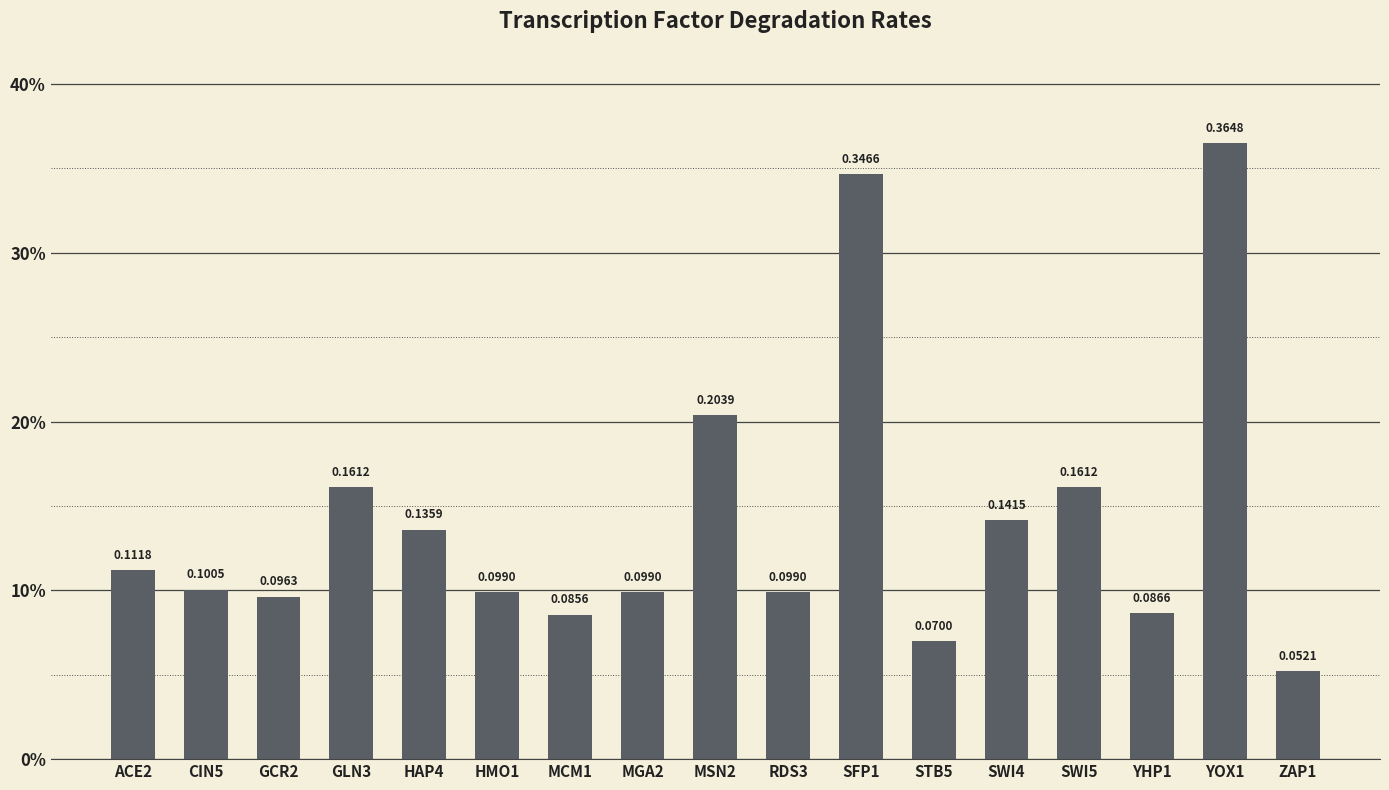

The chart shows a value of 0.4 at YOX1. True or false?

True